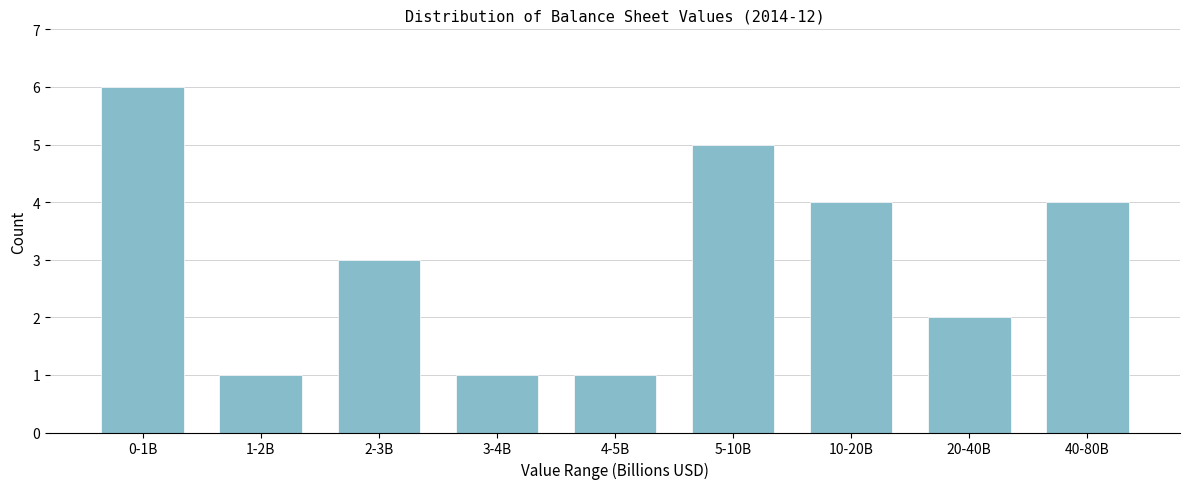

Reading left to right, transcribe all the data shown in this chart.

6	1	3	1	1	5	4	2	4